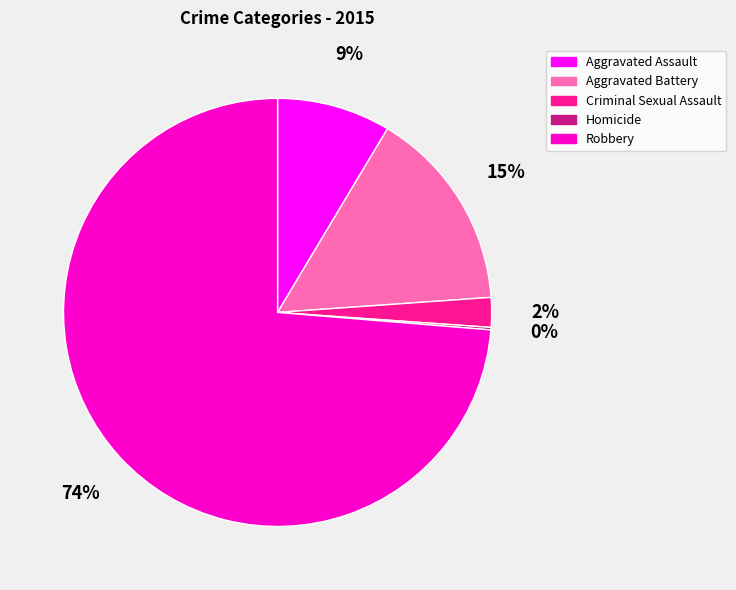

Is Aggravated Assault the majority of the pie?

No